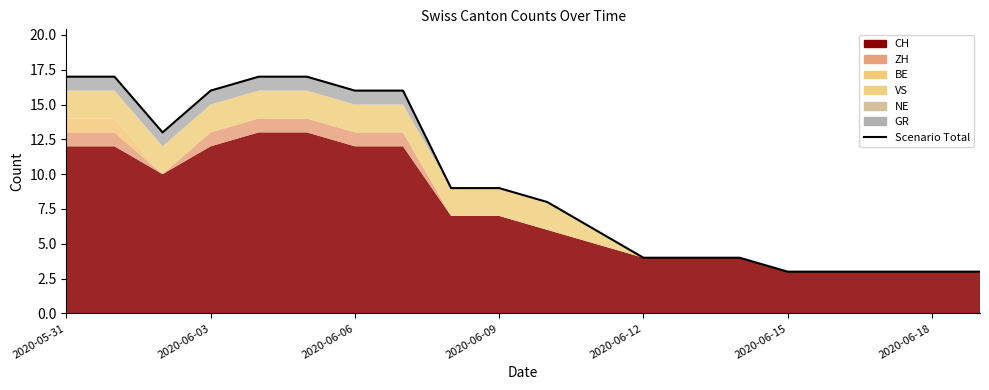

Which category has the highest value across all series?

2020-05-31